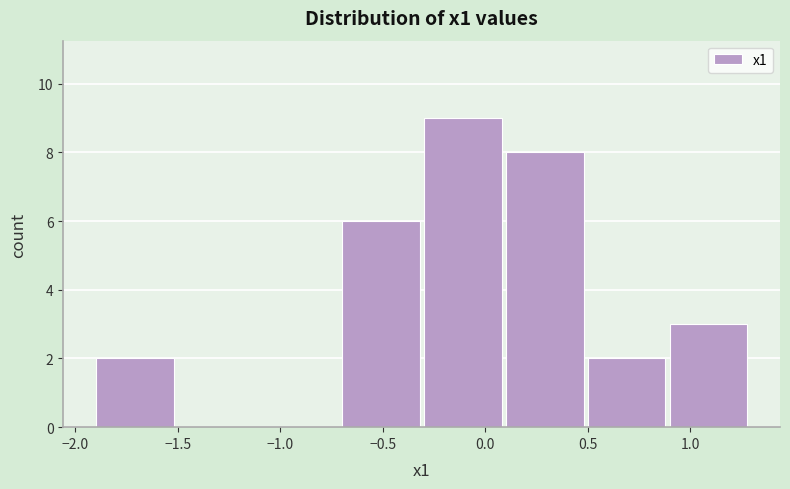

Reading left to right, list every bar in this chart as the range it spans on the x-axis followed by its height. The values are not printed on the chart, so give them approximately, as read against the axis.

-1.9 to -1.5: 2
-1.5 to -1.1: 0
-1.1 to -0.7: 0
-0.7 to -0.3: 6
-0.3 to 0.1: 9
0.1 to 0.5: 8
0.5 to 0.9: 2
0.9 to 1.3: 3